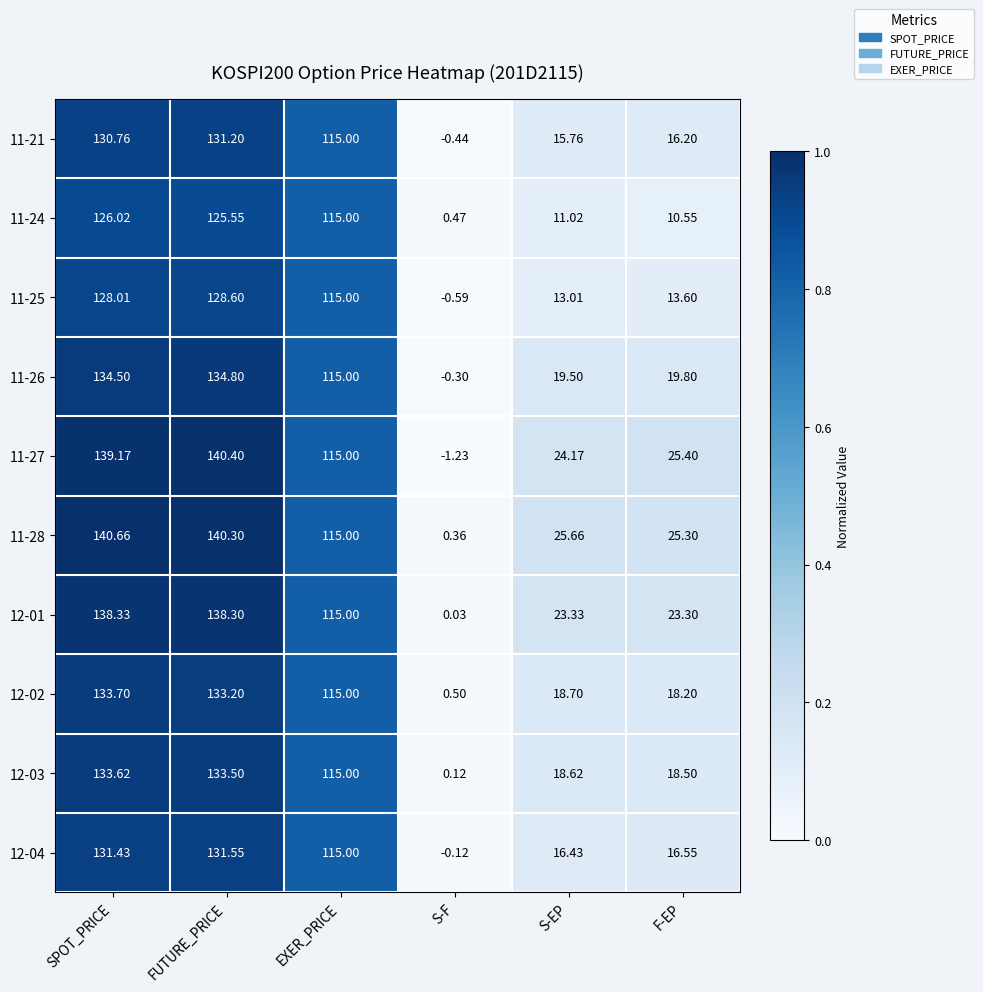

Which series changed the most between FUTURE_PRICE and EXER_PRICE?

11-27